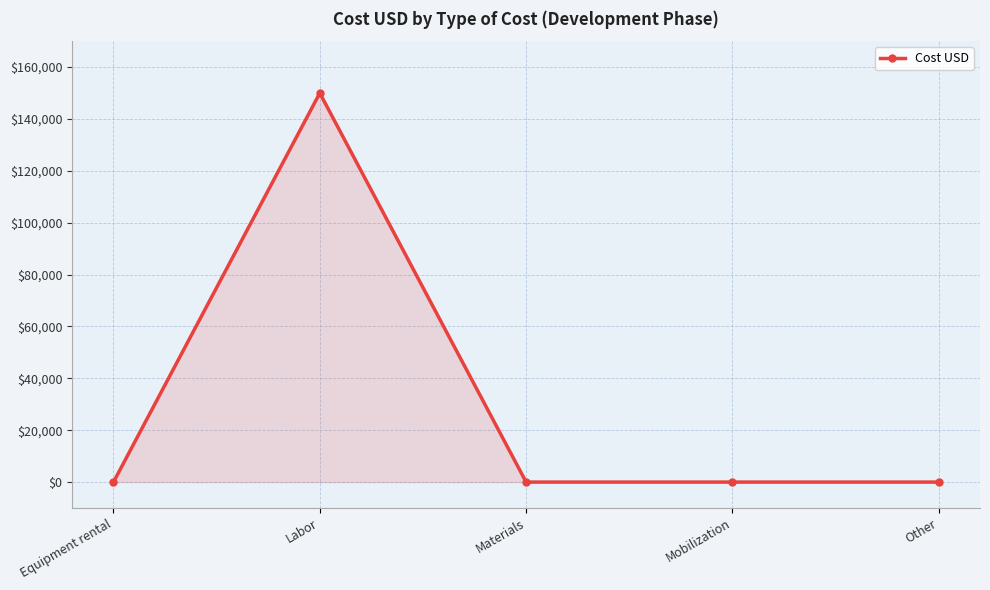

What is the label of the 5th point from the left?

Other